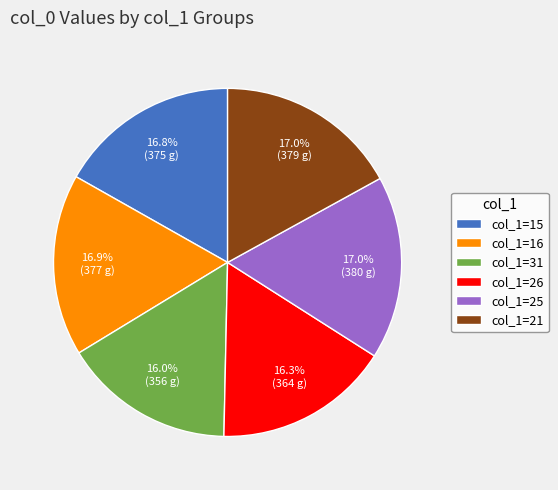

To the nearest percent, what is the combined percentage of col_1=25 and col_1=15?

34%